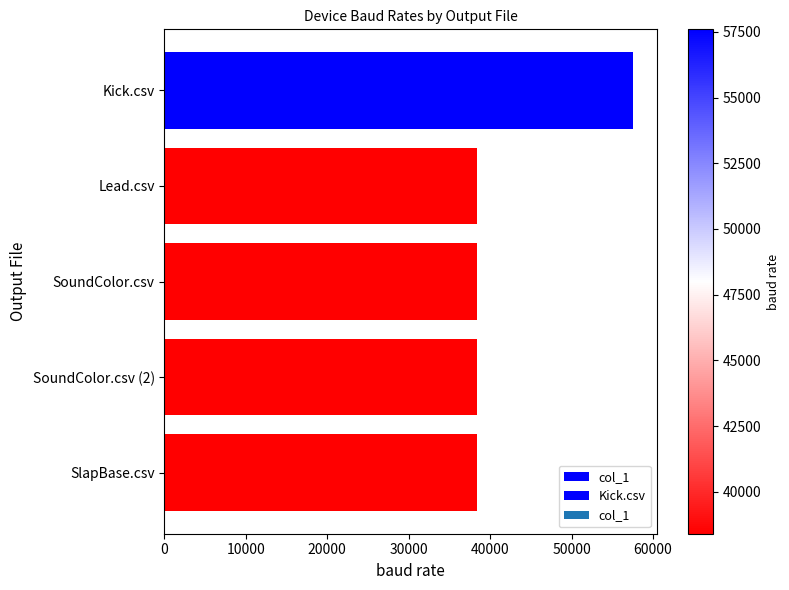

Reading right to left, what are all the values shown in this chart?

38400	38400	38400	38400	57600